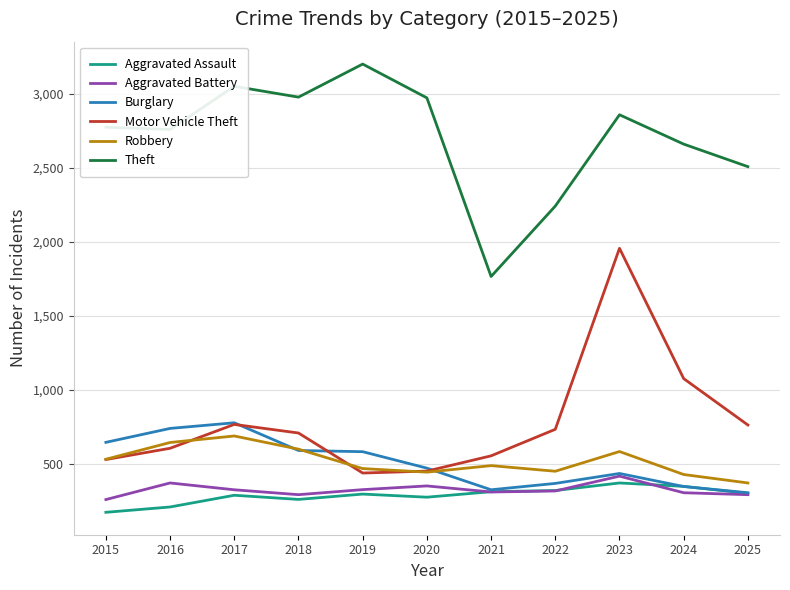

At which category does Robbery reach its first local peak?

2017